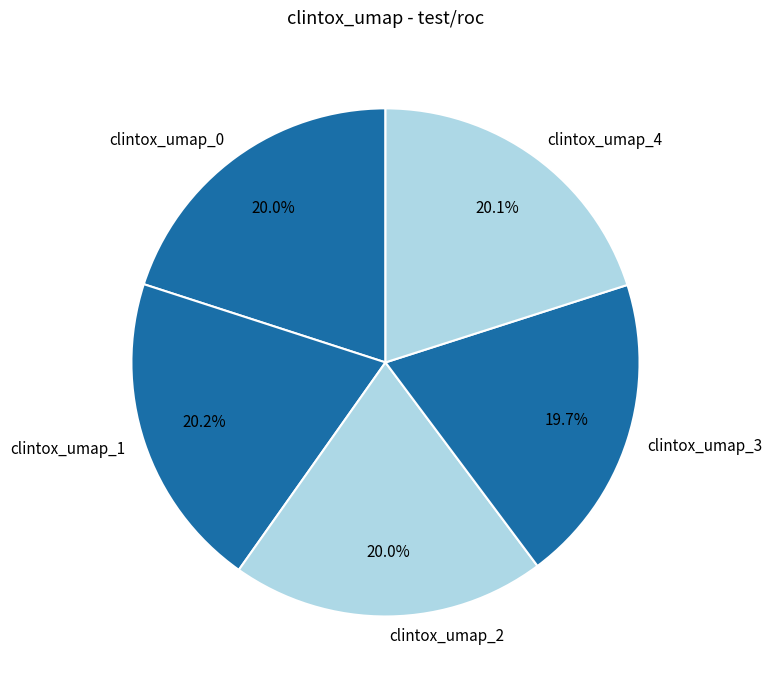

The clintox_umap_2 slice represents 10% of the pie. True or false?

False